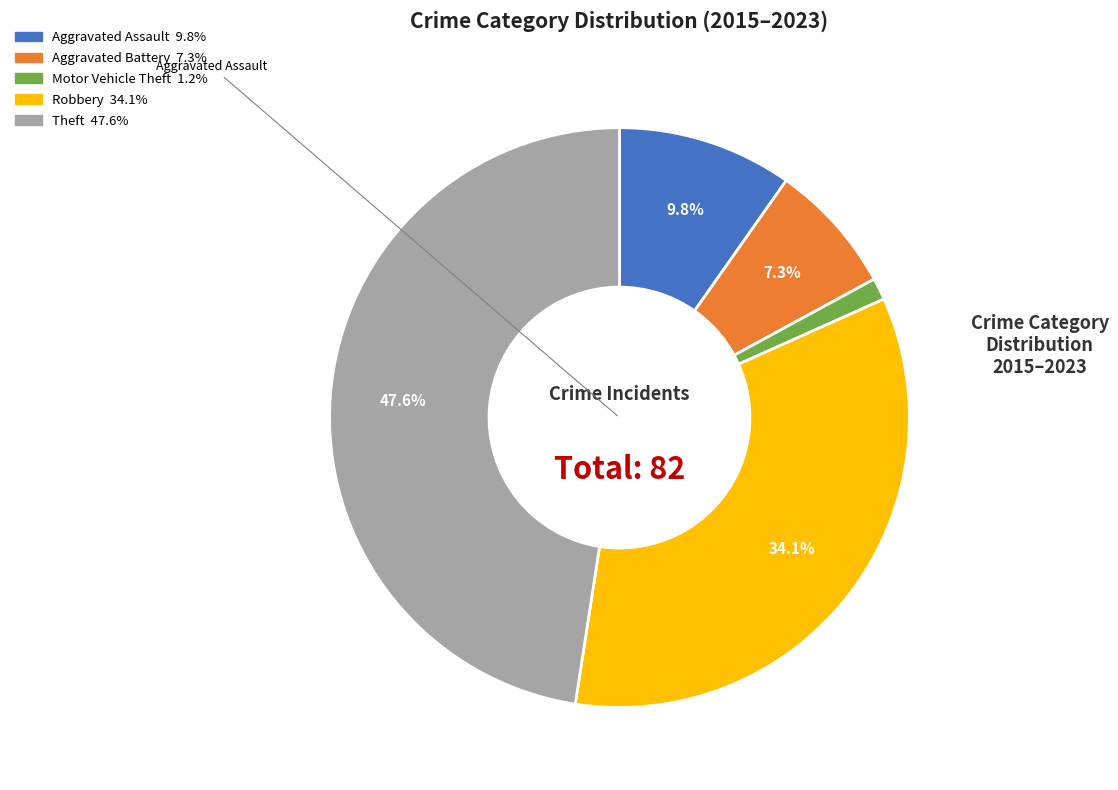

Does any single category account for the majority?

No